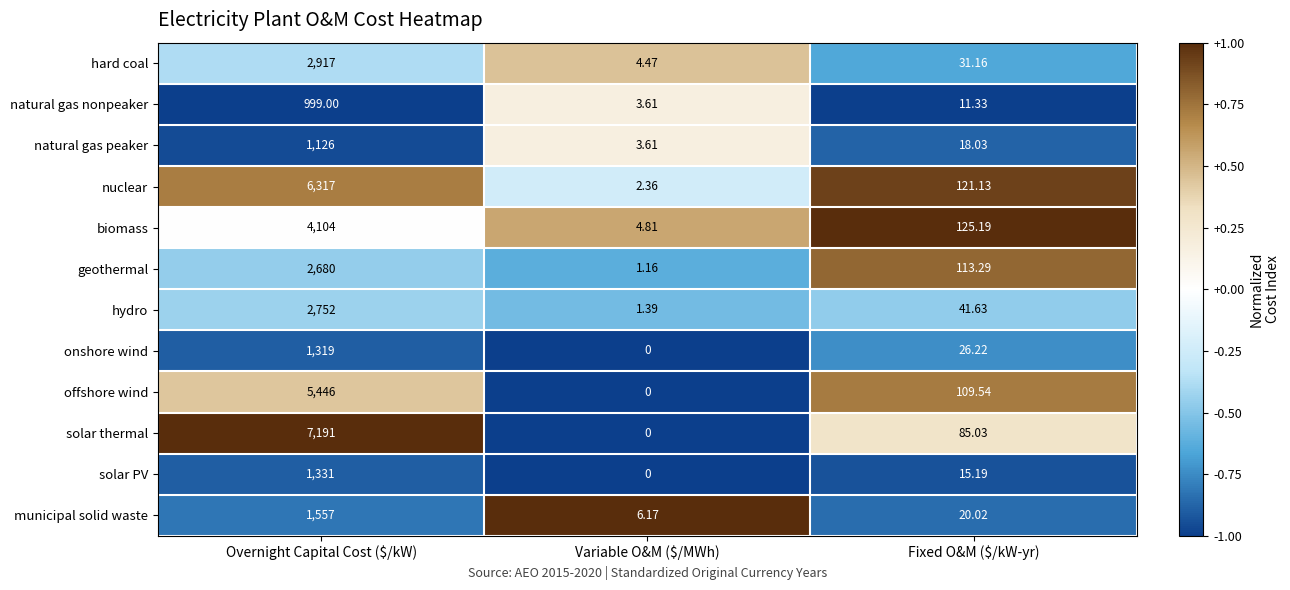

List the series in order of their peak value, lowest first.

natural gas nonpeaker, natural gas peaker, onshore wind, solar PV, municipal solid waste, geothermal, hydro, hard coal, biomass, offshore wind, nuclear, solar thermal